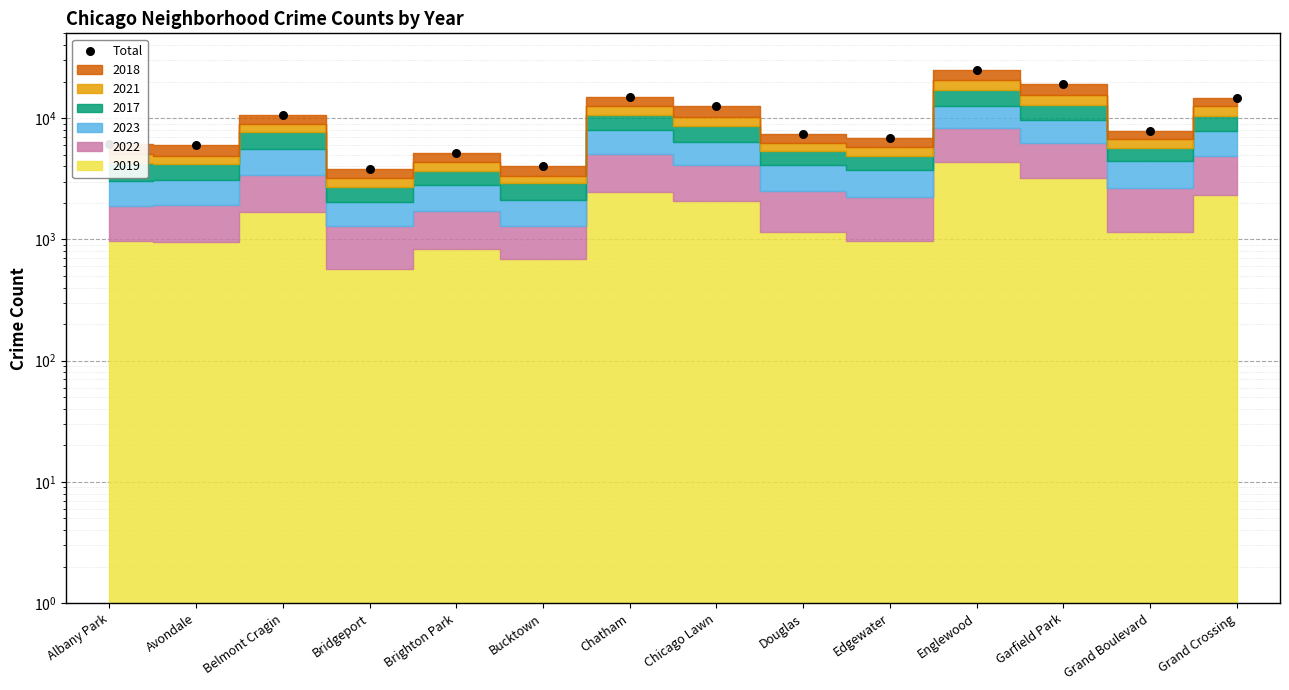

Between Chicago Lawn and Grand Boulevard, which is larger?

Chicago Lawn